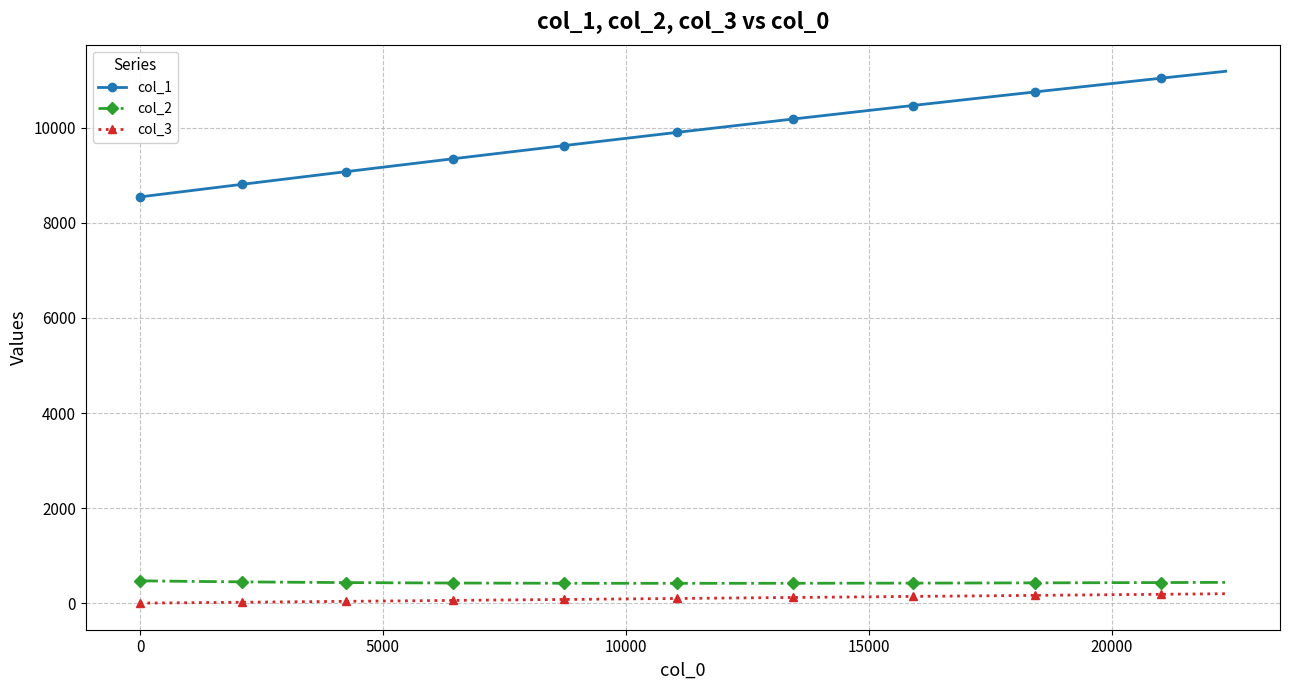

What is the value of the col_2 point at the 10th from the left?

418.0